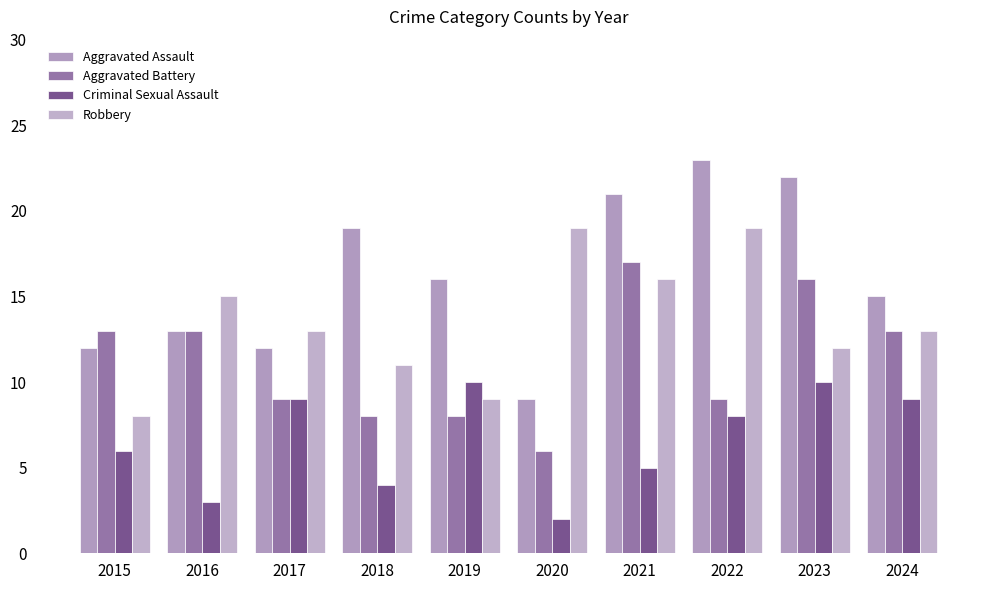

At which label is Criminal Sexual Assault closest to 6?

2015